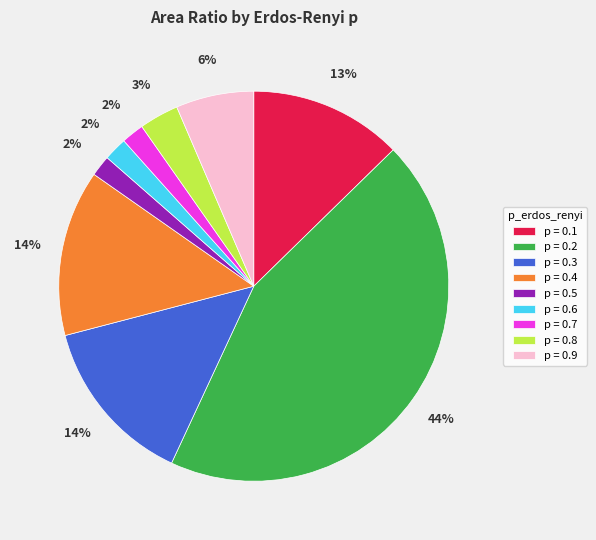

To the nearest percent, what is the average slice percentage?

11%